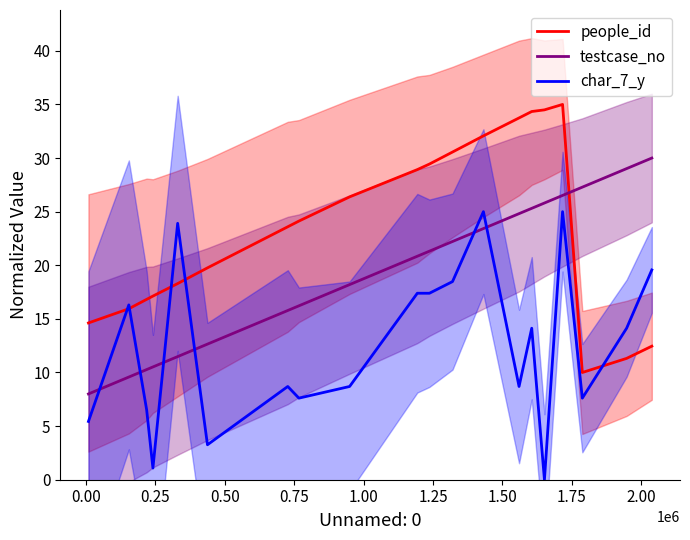

The char_7_y series shows 24.8 at 14. True or false?

False